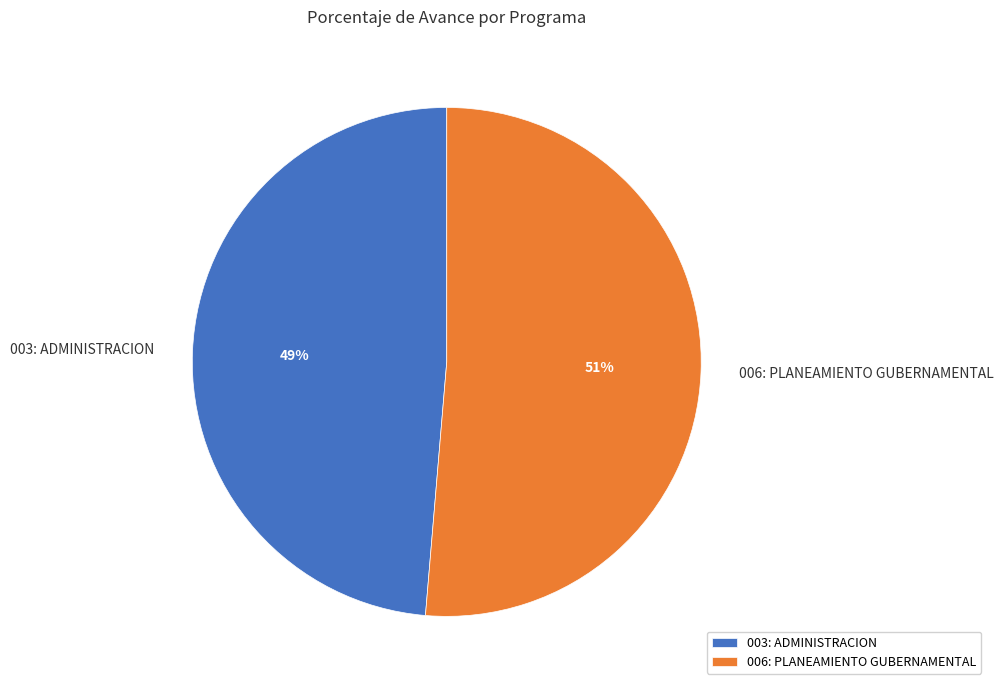

To the nearest percent, what portion does 003: ADMINISTRACION represent?

49%